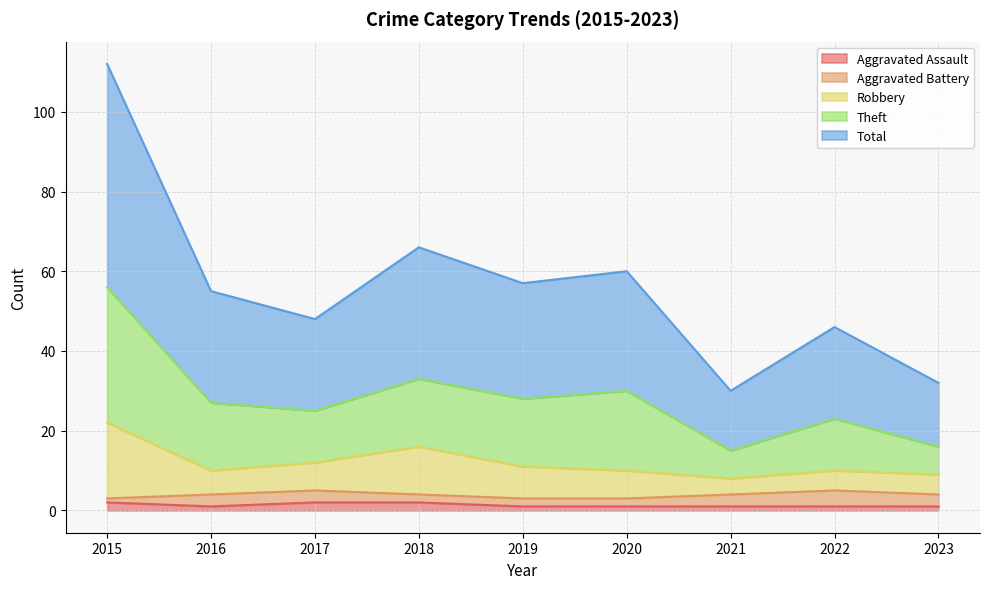

Does the chart have visible grid lines?

Yes